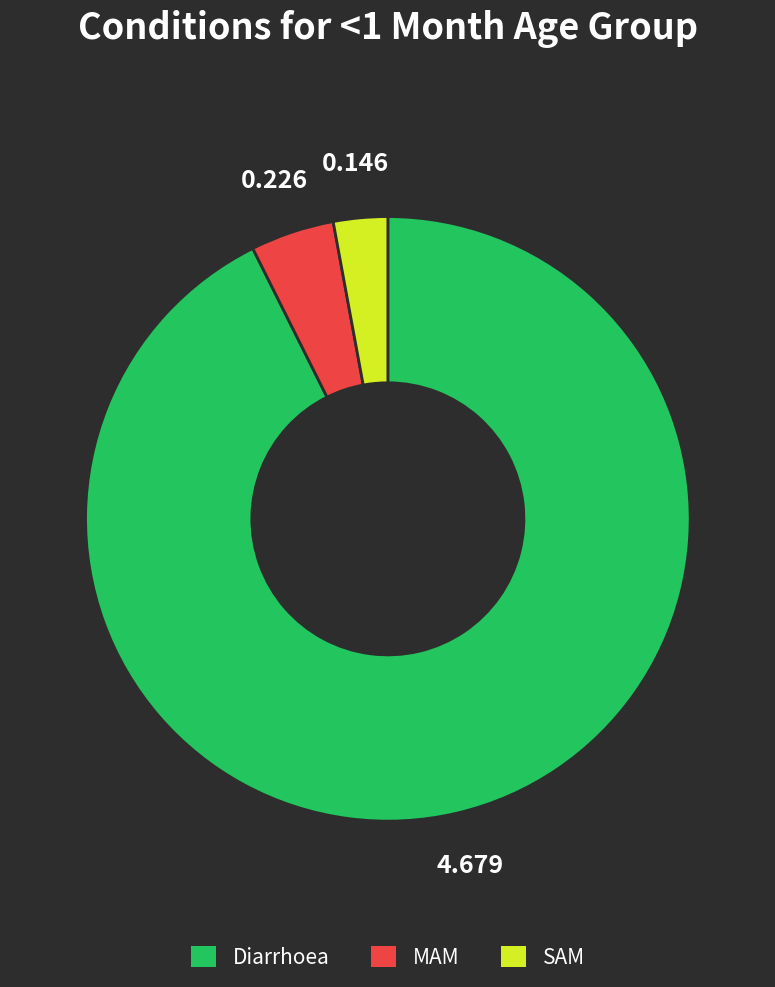

Which slice is the largest?

Diarrhoea